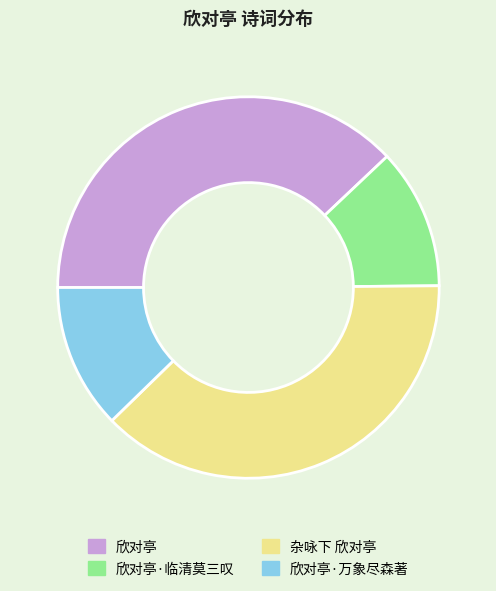

Does any single category account for the majority?

No